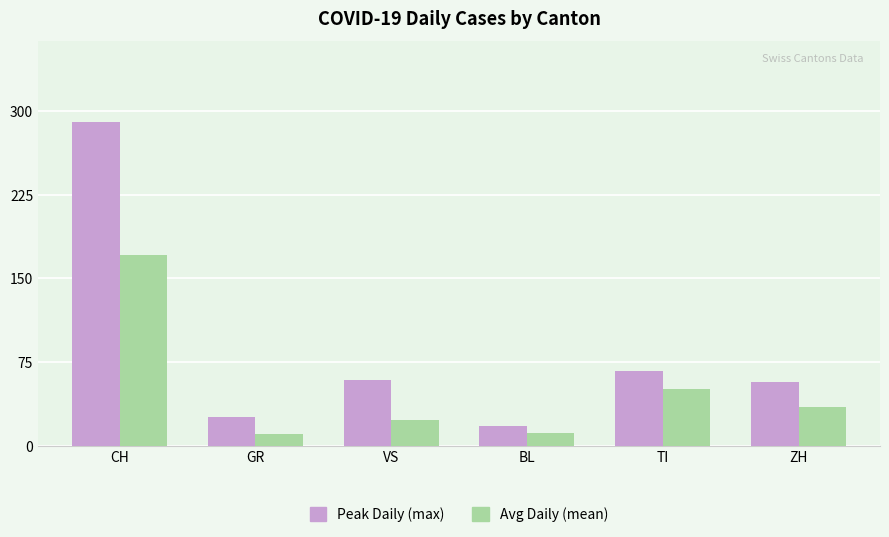

What is the highest value of the Peak Daily (max) series?

290